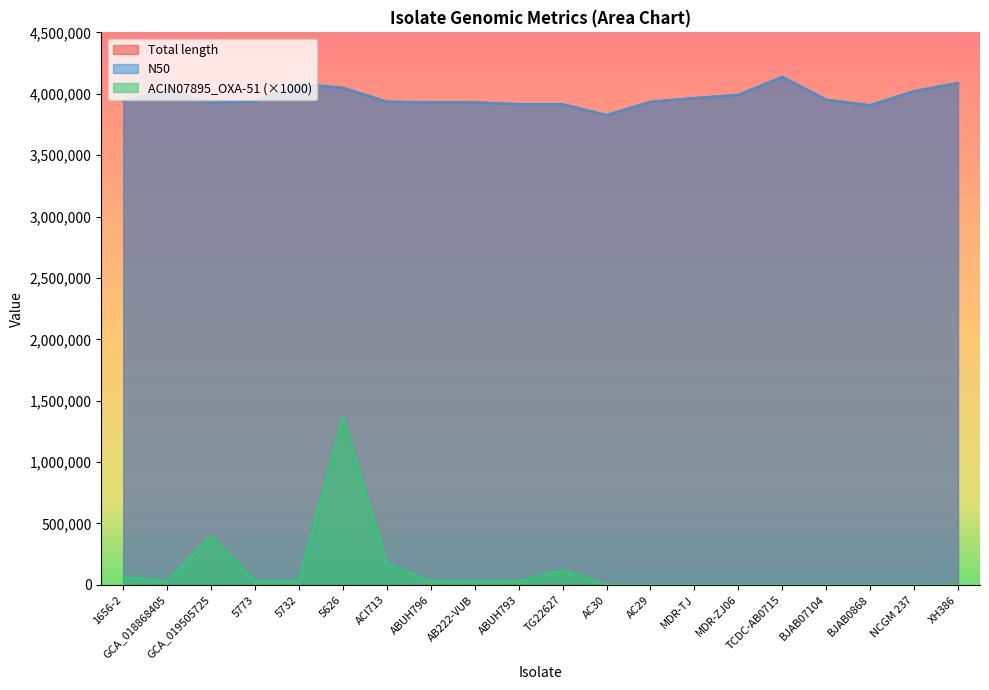

Reading left to right, list all the values displayed in this chart.

Total length: 1656-2=3940614	GCA_018868405=4033223	GCA_019505725=3928364	5773=3940345	5732=4080083	5626=4049238	ACI713=3935674	ABUH796=3930797	AB222-VUB=3930310	ABUH793=3915869	TG22627=3915428	AC30=3826505	AC29=3935134	MDR-TJ=3964912	MDR-ZJ06=3991133	TCDC-AB0715=4138388	BJAB07104=3951920	BJAB0868=3906795	NCGM 237=4021920	XH386=4087343
N50: 1656-2=3940614	GCA_018868405=4033223	GCA_019505725=3928364	5773=3940345	5732=4080083	5626=4049238	ACI713=3935674	ABUH796=3930797	AB222-VUB=3930310	ABUH793=3915869	TG22627=3915428	AC30=3826505	AC29=3935134	MDR-TJ=3964912	MDR-ZJ06=3991133	TCDC-AB0715=4138388	BJAB07104=3951920	BJAB0868=3906795	NCGM 237=4021920	XH386=4087343
ACIN07895_OXA-51: 1656-2=68000	GCA_018868405=28000	GCA_019505725=396000	5773=28000	5732=28000	5626=1369000	ACI713=169000	ABUH796=28000	AB222-VUB=28000	ABUH793=28000	TG22627=119000	AC30=1000	AC29=1000	MDR-TJ=1000	MDR-ZJ06=1000	TCDC-AB0715=1000	BJAB07104=1000	BJAB0868=1000	NCGM 237=1000	XH386=1000